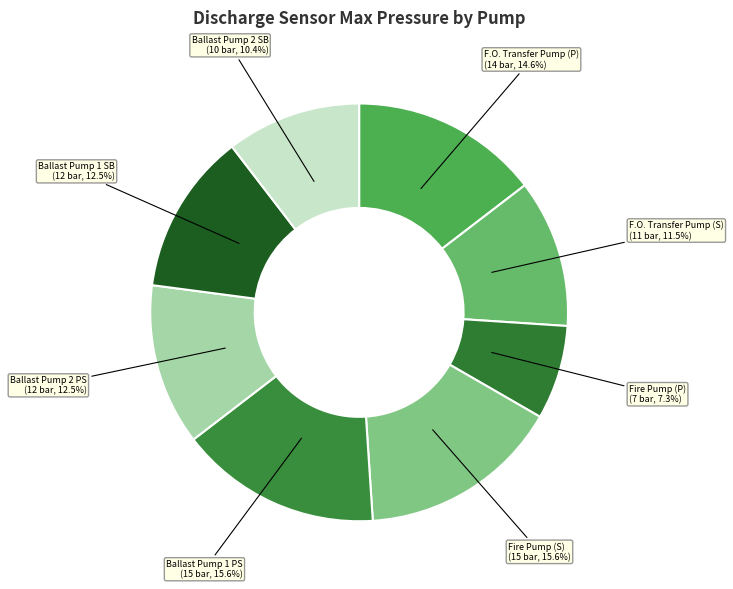

Count the number of slices in the pie.

8